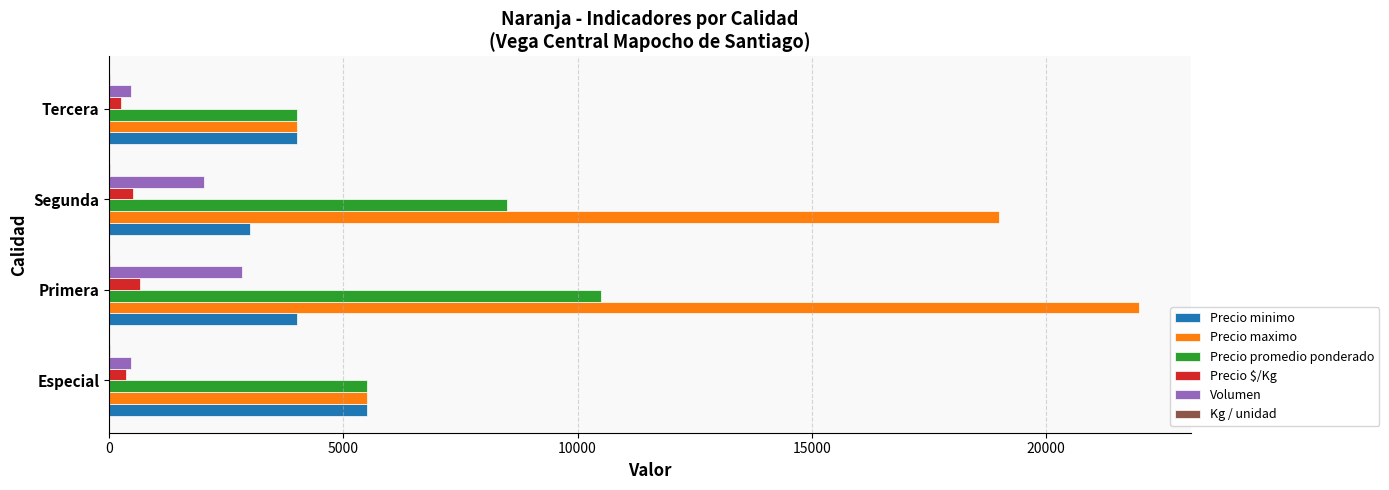

Between Primera and Tercera, which series saw the biggest shift?

Precio maximo